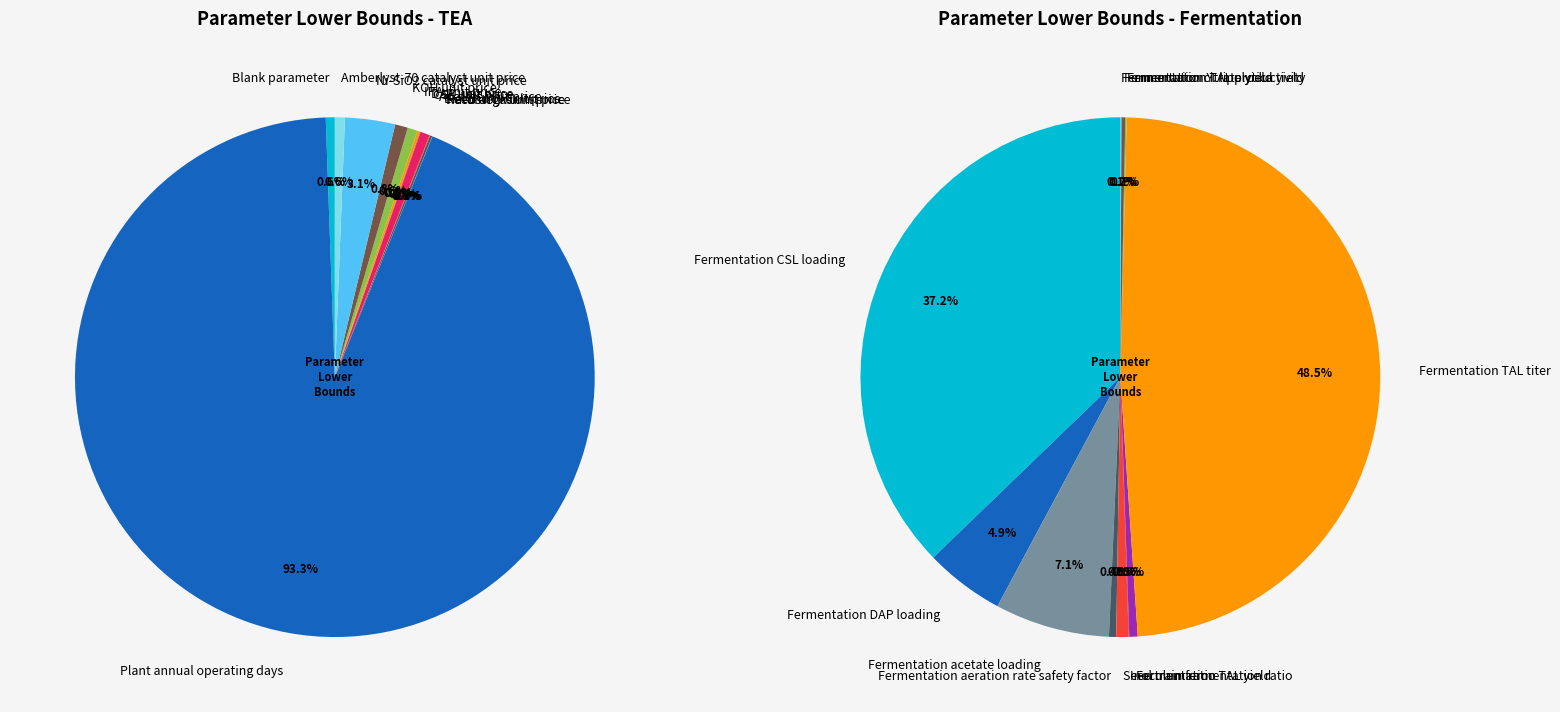

True or false: Acetate unit price accounts for 1% of the total.

True